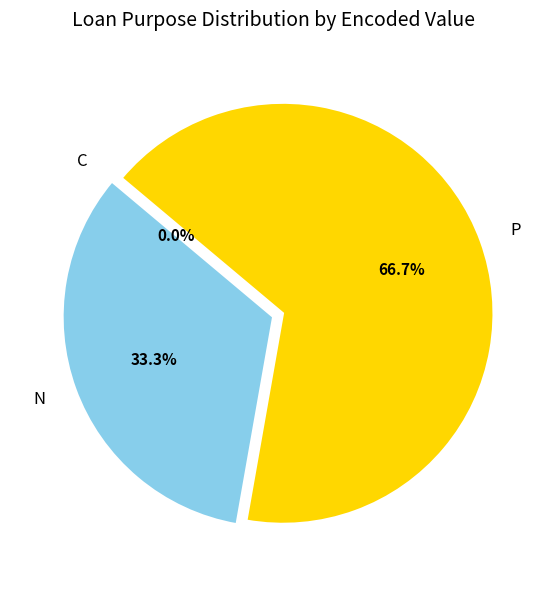

Count the number of slices in the pie.

3